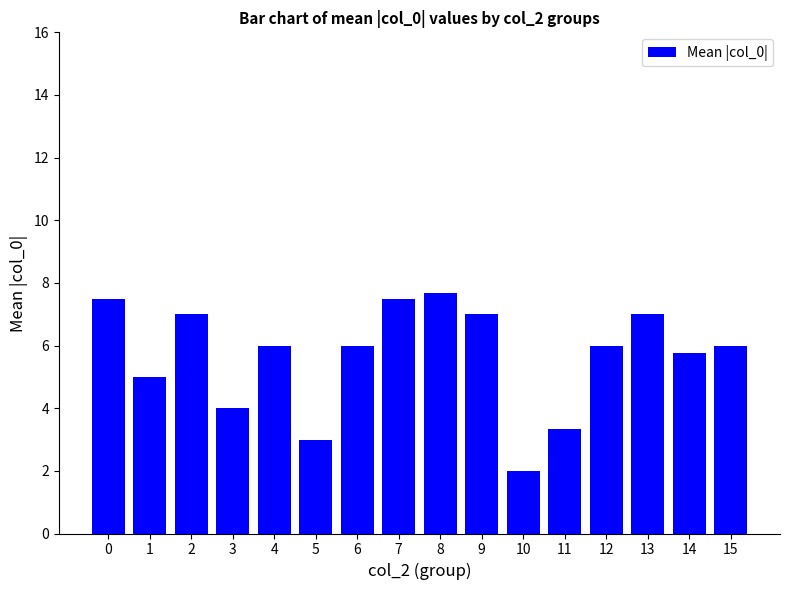

The value at 12 is 6.0. True or false?

True